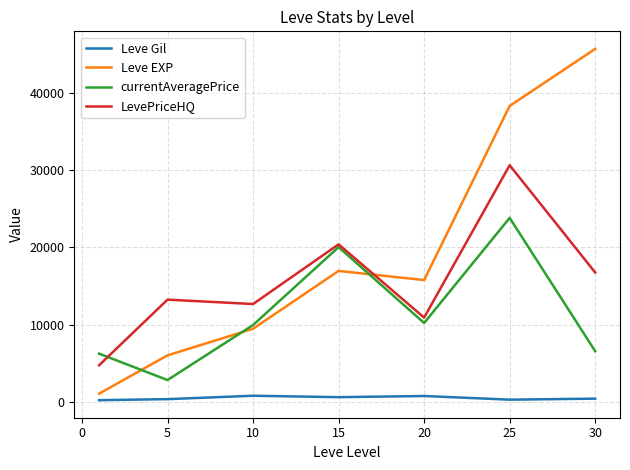

How many values in the currentAveragePrice series are below 9952?

3